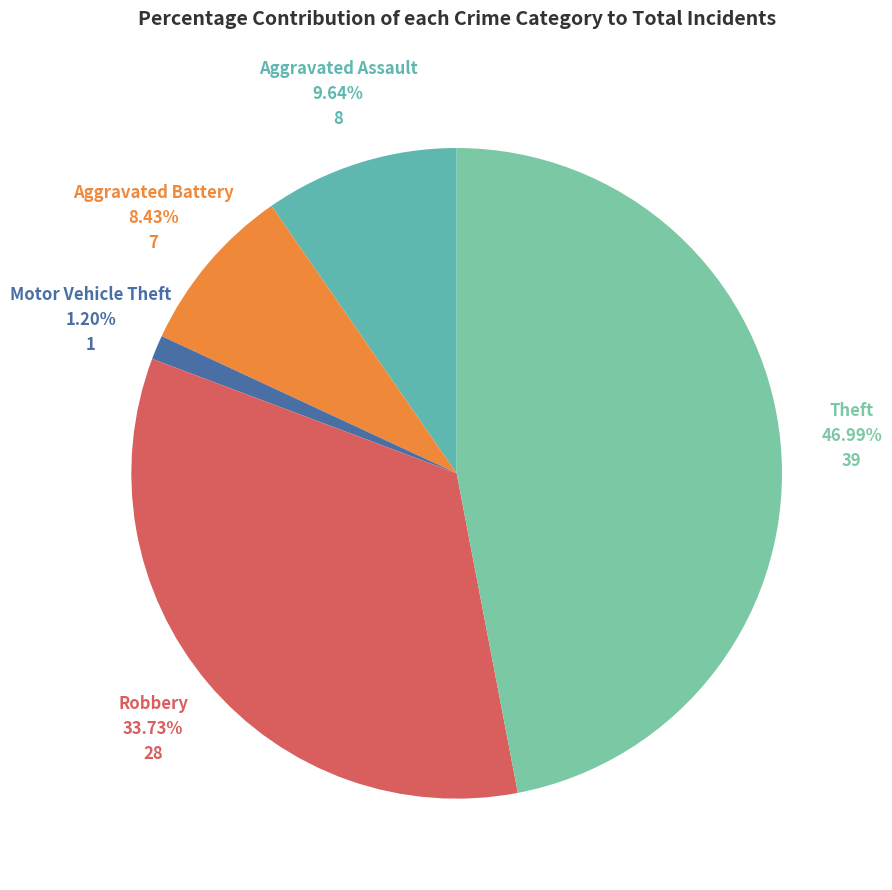

What is the ratio of the value at Robbery to the value at Aggravated Battery?

4.0